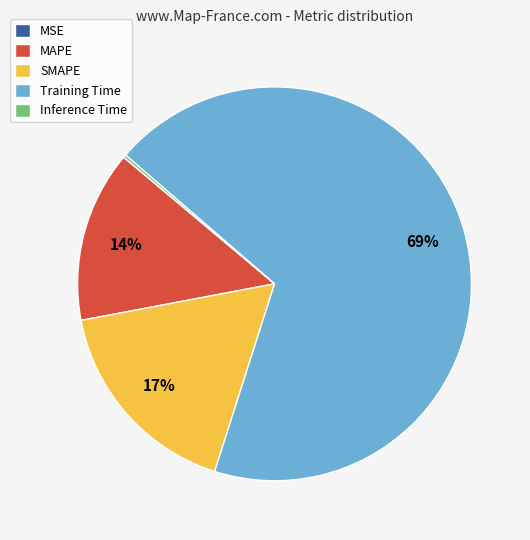

Is there a majority slice in this chart?

Yes